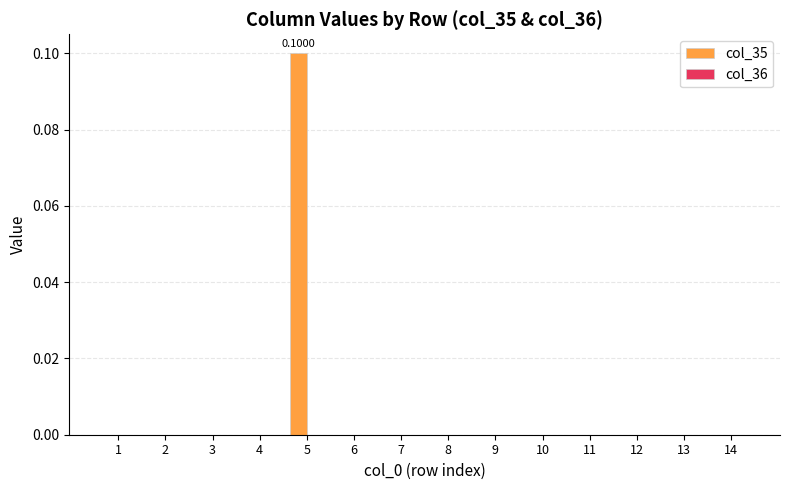

Are the bars horizontal?

No